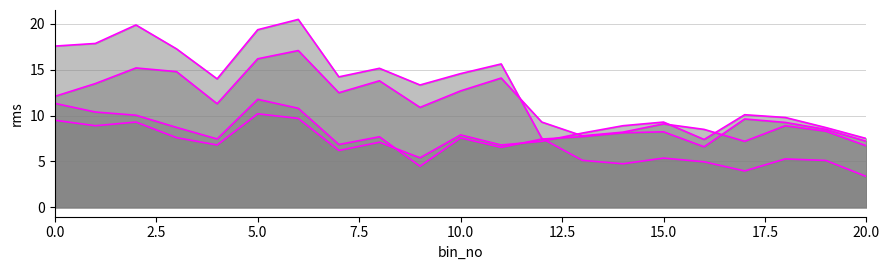

How many lines are shown in the chart?

4